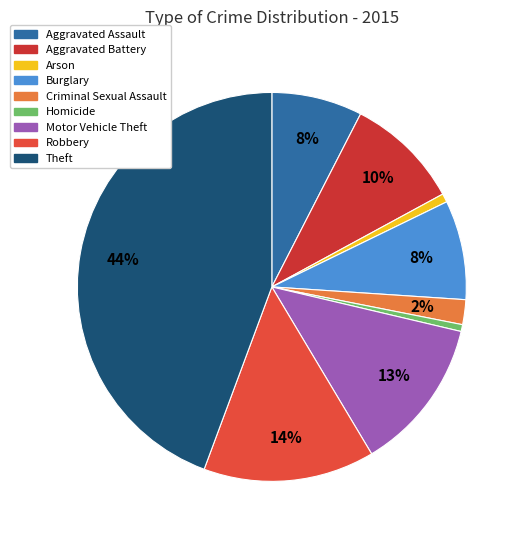

The Robbery slice represents 14% of the pie. True or false?

True